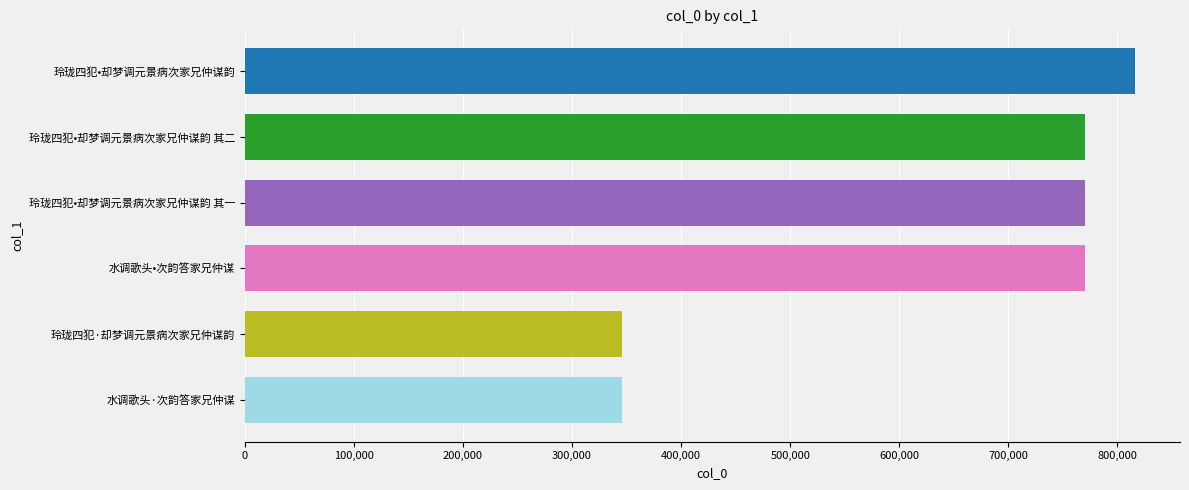

What is the average value?

636281